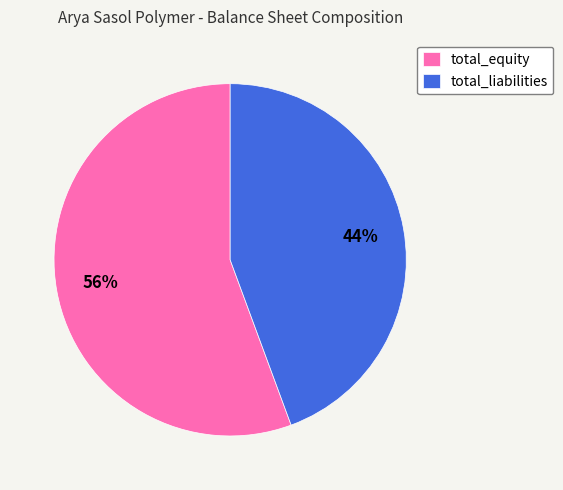

Which slice is the largest?

total_equity